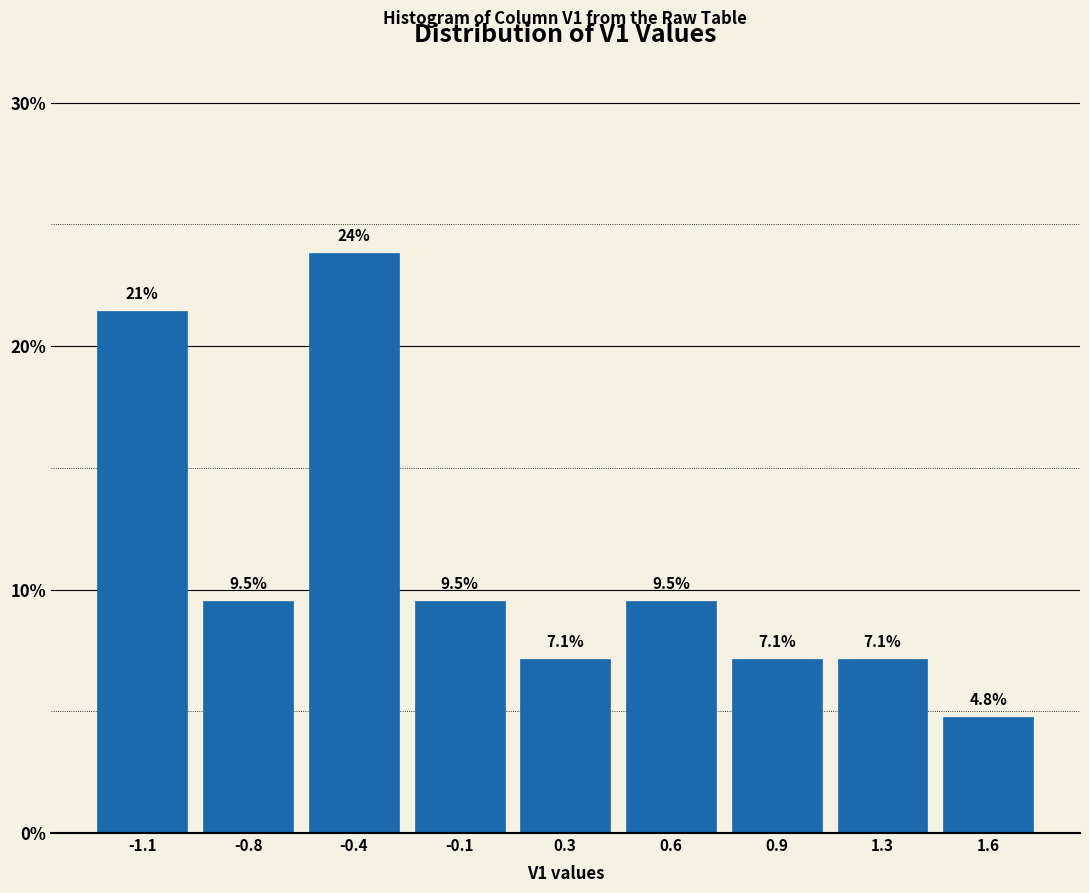

Reading left to right, transcribe all the data shown in this chart.

21.4	9.5	23.8	9.5	7.1	9.5	7.1	7.1	4.8